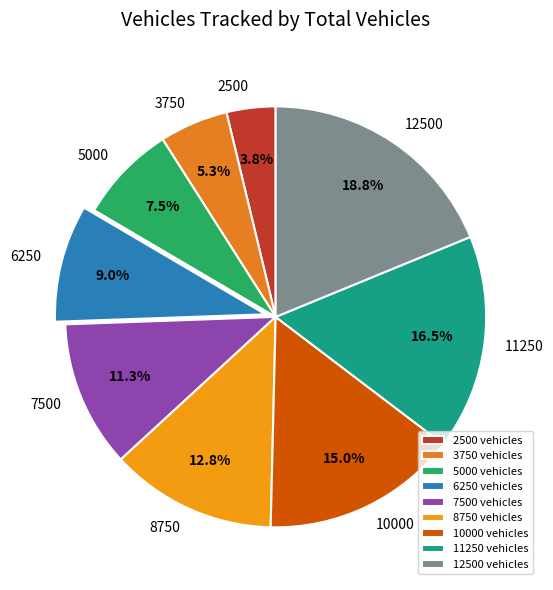

To the nearest percent, what percentage of the pie is 2500?

4%